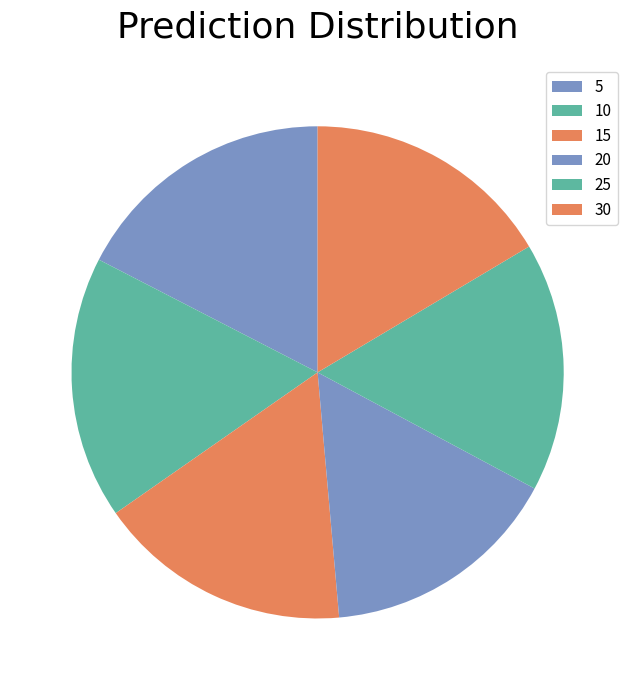

Which slice is the smallest?

20